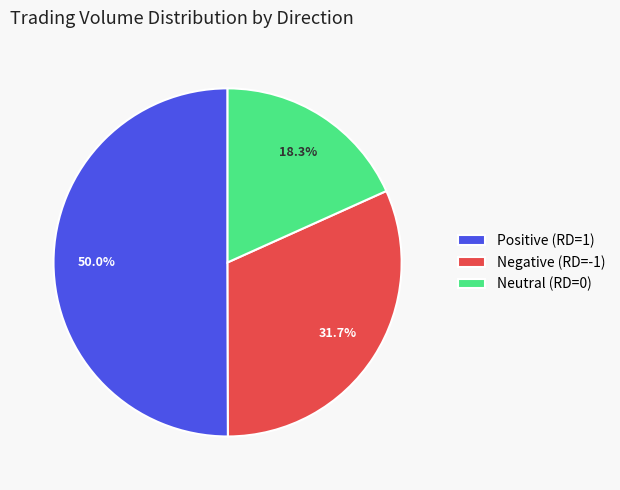

How many segments does this pie chart have?

3